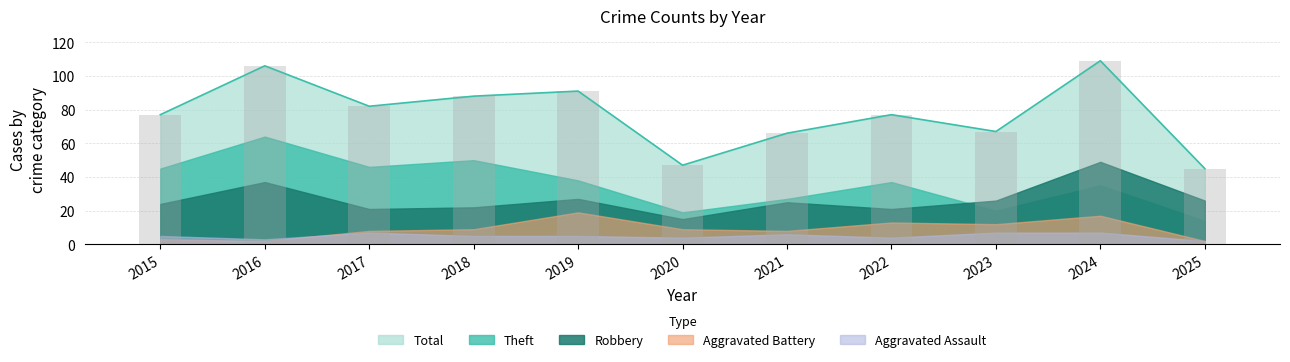

Between 2023 and 2025, which is larger?

2023